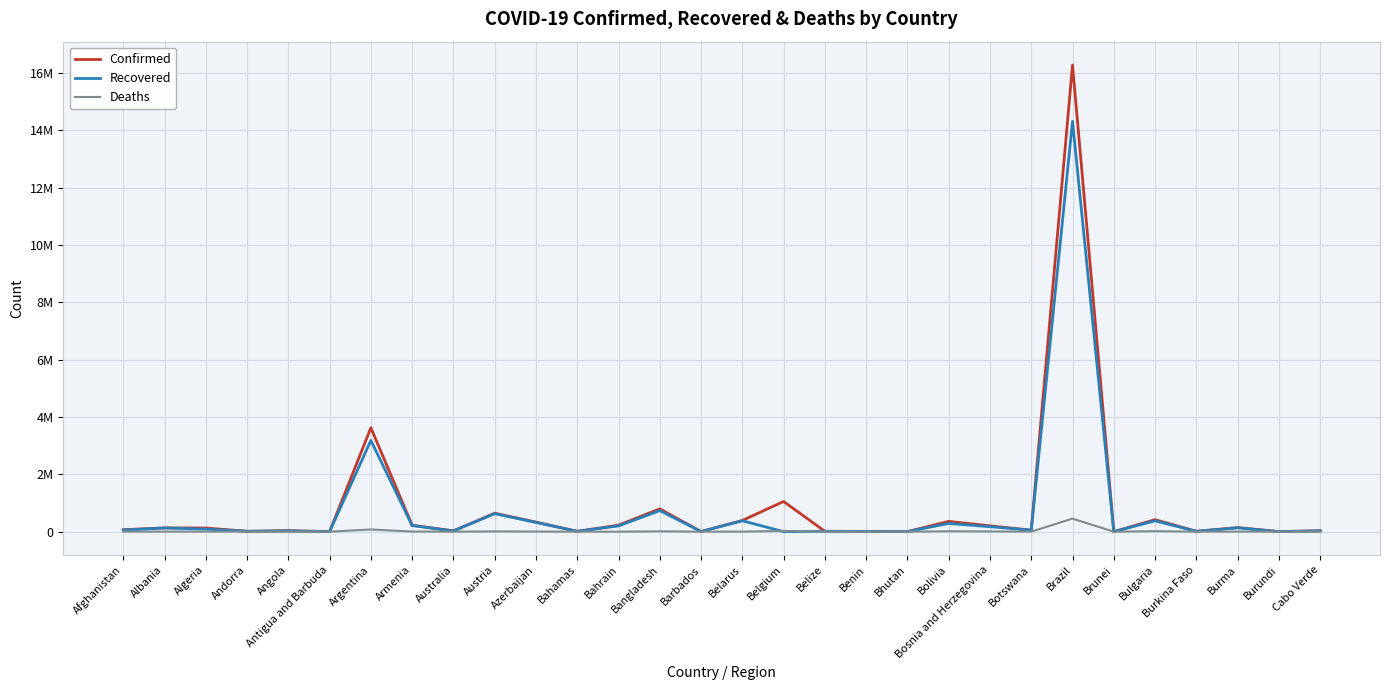

The Deaths series shows 1165 at Algeria. True or false?

False